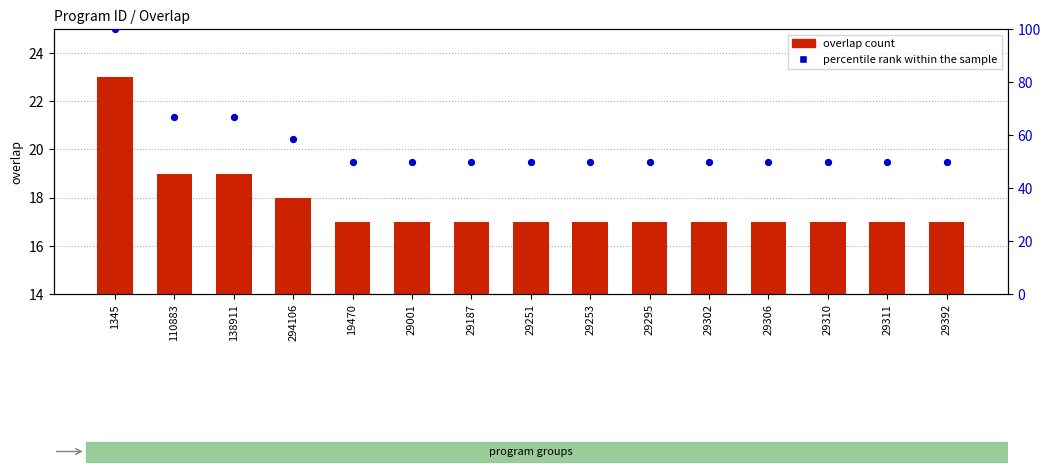

What are all the series names shown in the legend?

overlap count, percentile rank within the sample